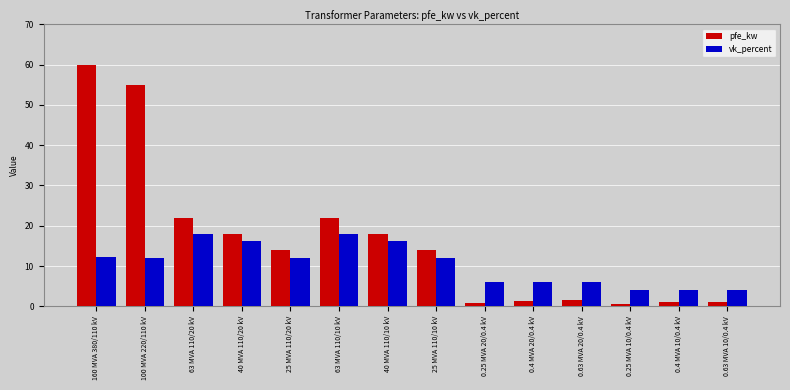

Rank the series by their maximum value, from lowest to highest.

vk_percent, pfe_kw